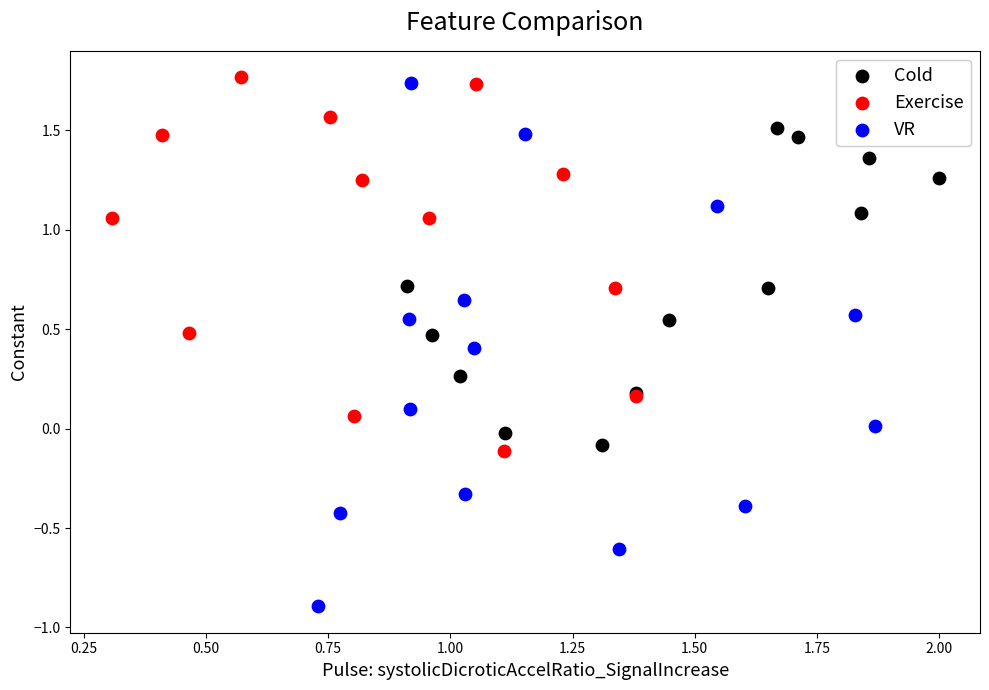

Which series reaches the minimum Y coordinate?

VR